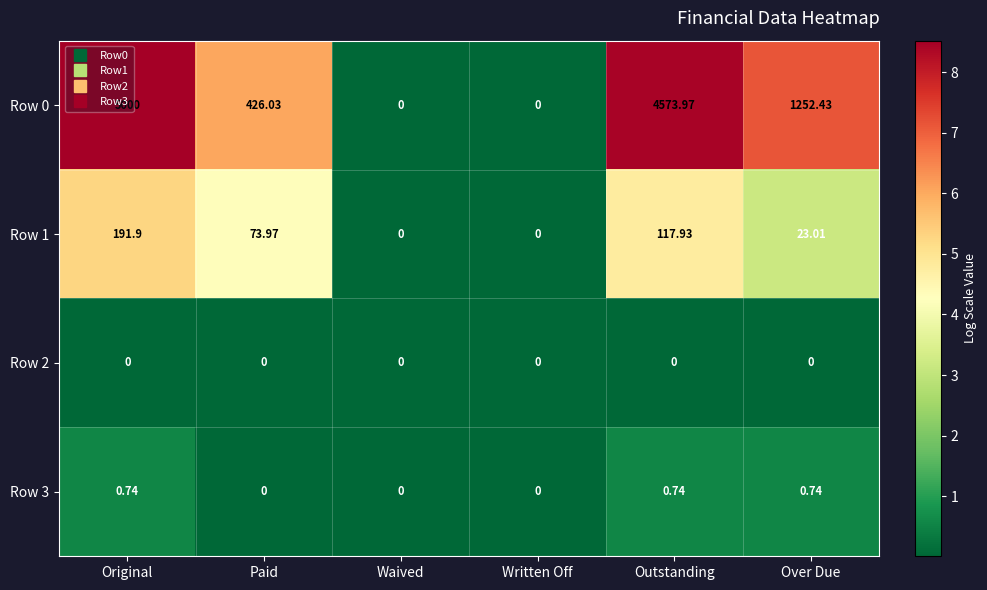

Which category has the highest value across all series?

Original